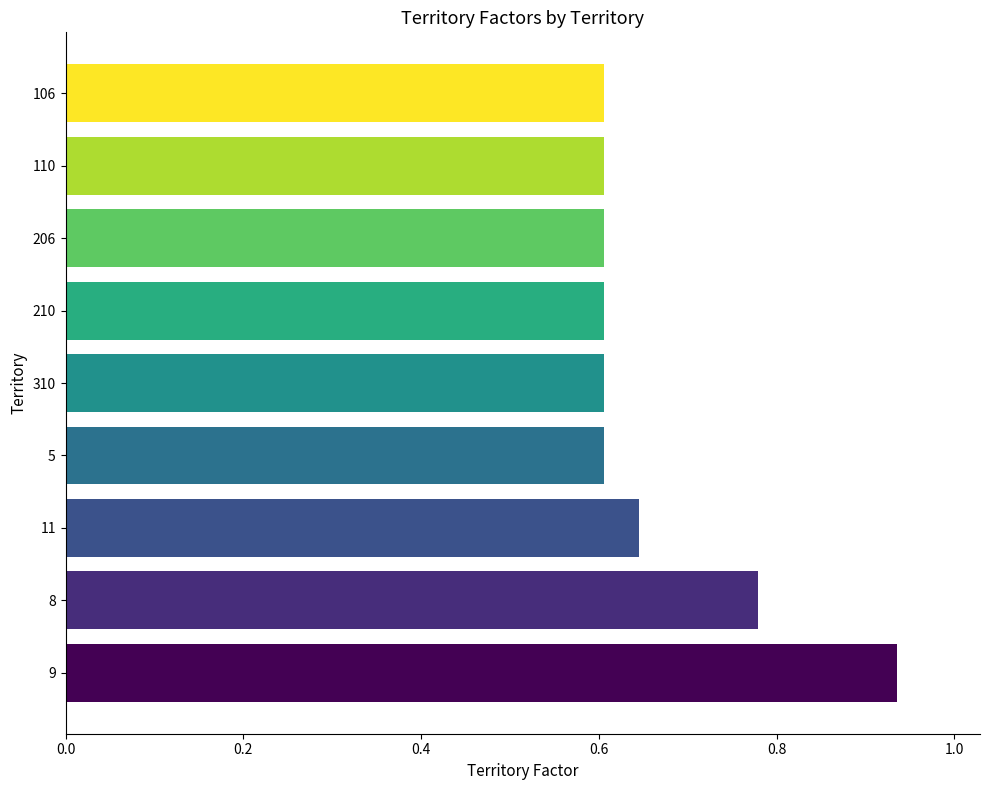

How many values are between 0 and 1?

9